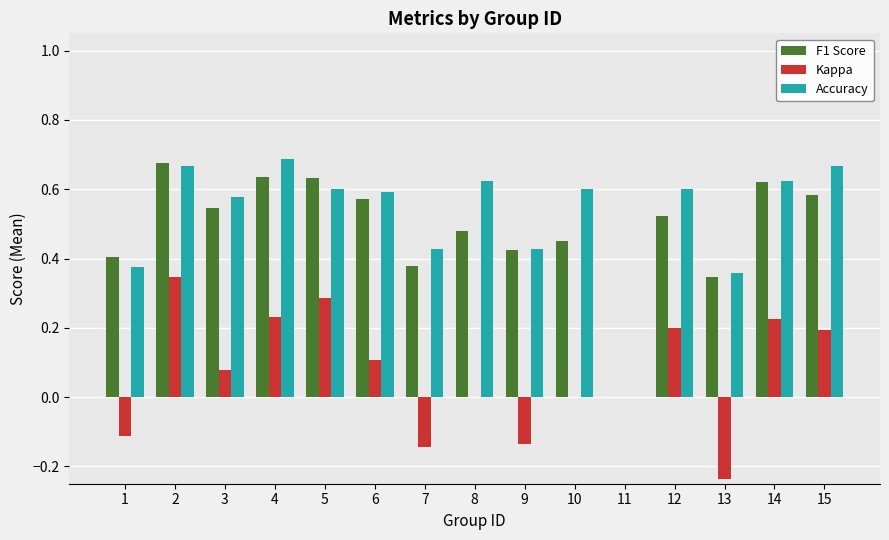

The F1 Score series shows 0.7 at 9. True or false?

False